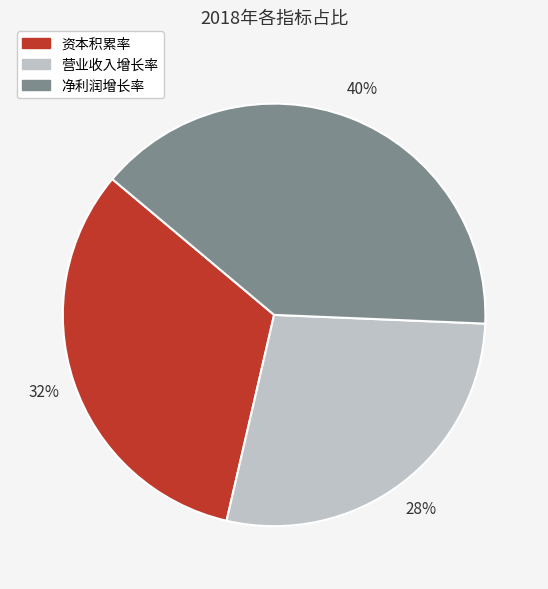

To the nearest percent, what is the combined percentage of 资本积累率 and 净利润增长率?

72%